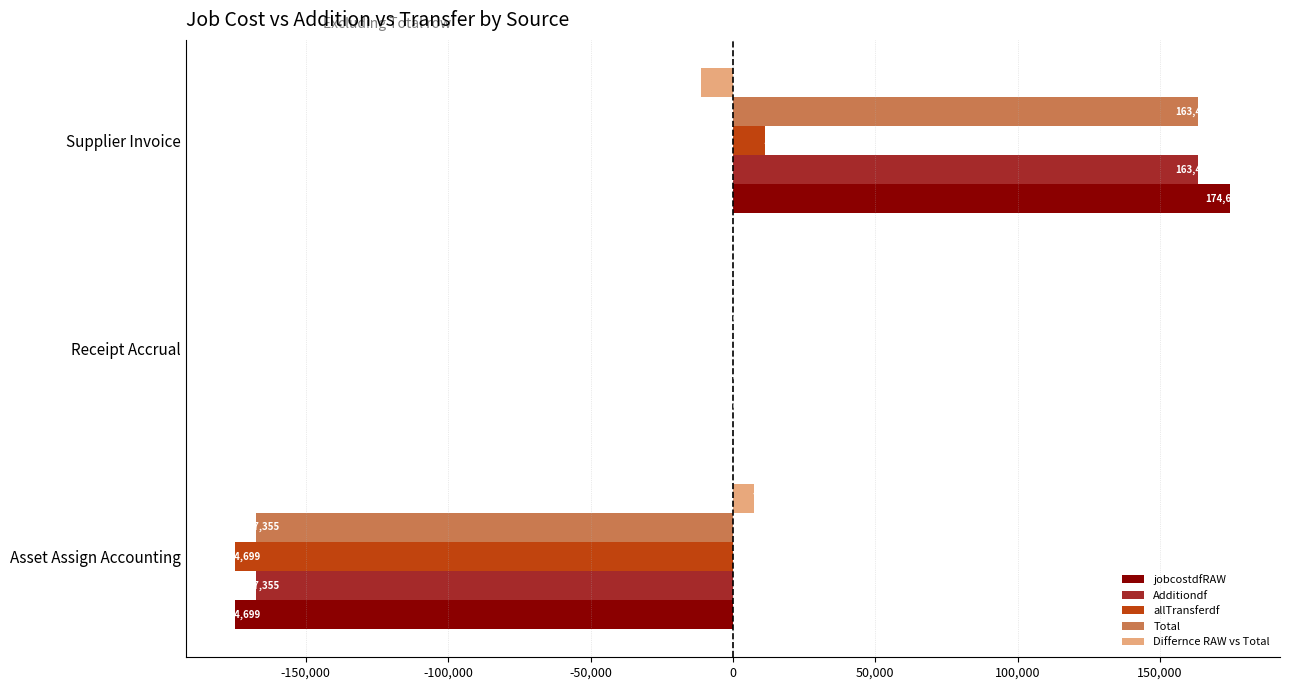

At which category is the sum across all series the highest?

Supplier Invoice